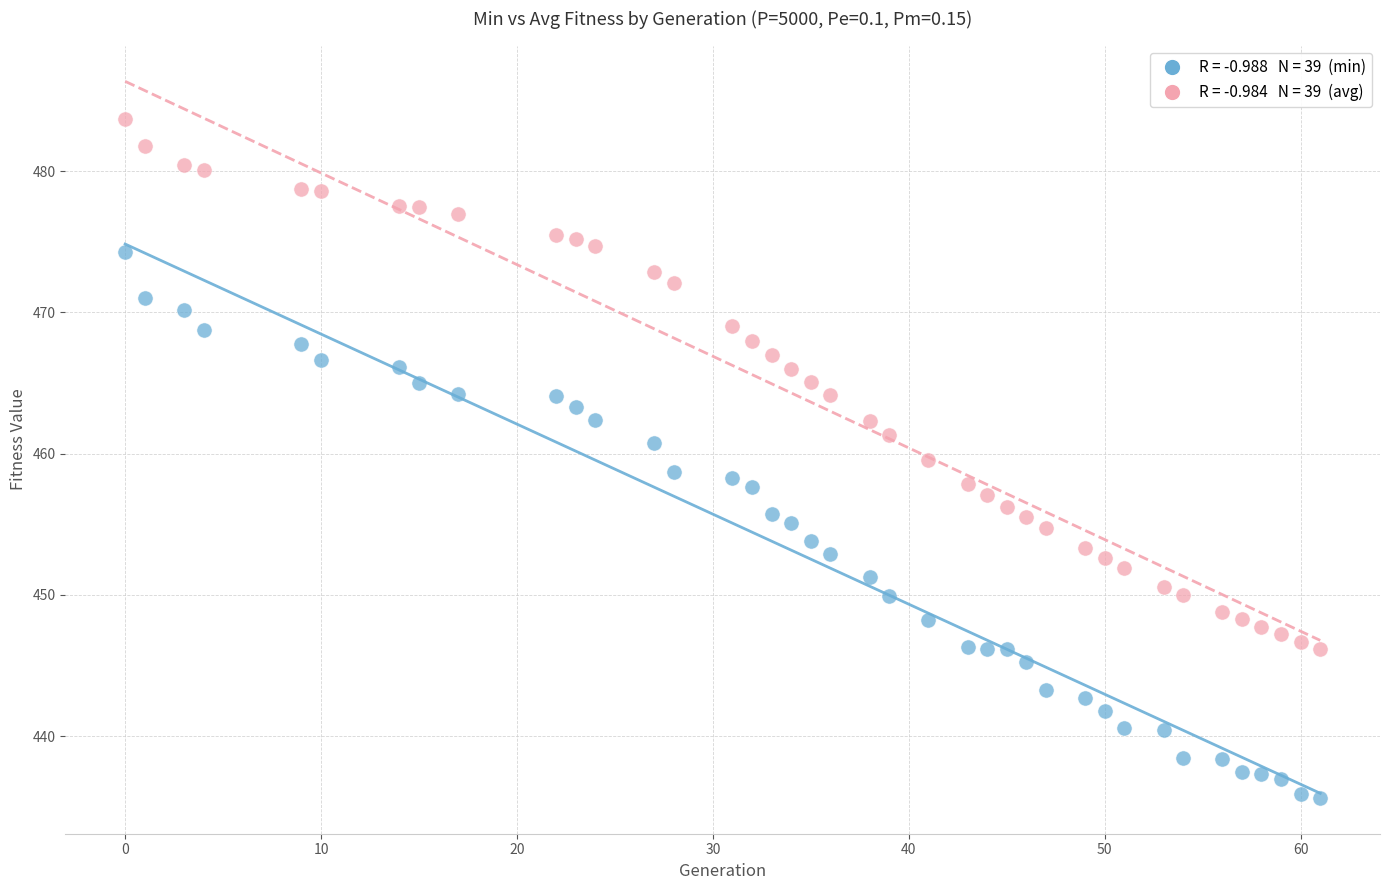

Across all data points, what is the range of X values (max minus min)?

61.0